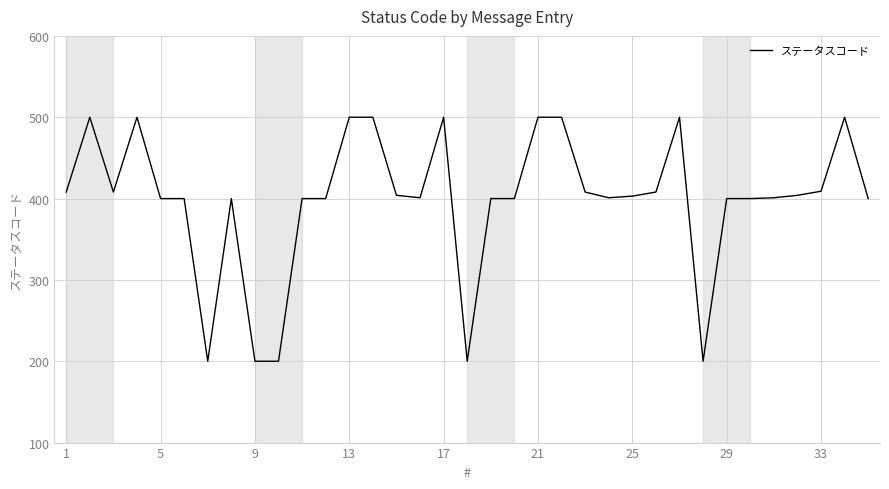

What is the average value?

399